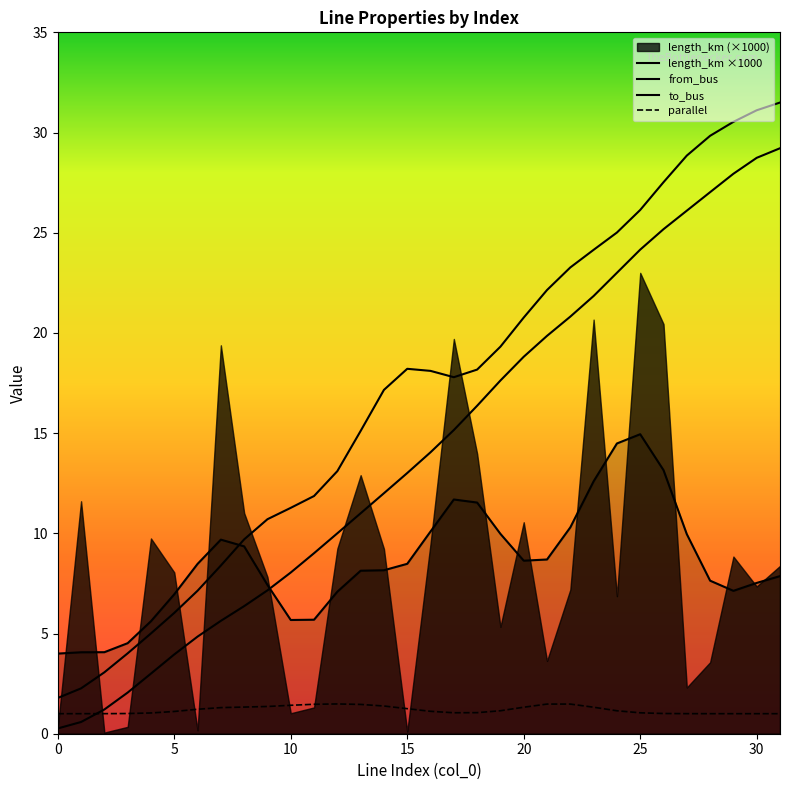

The value of to_bus at 4 is 5.0. True or false?

True